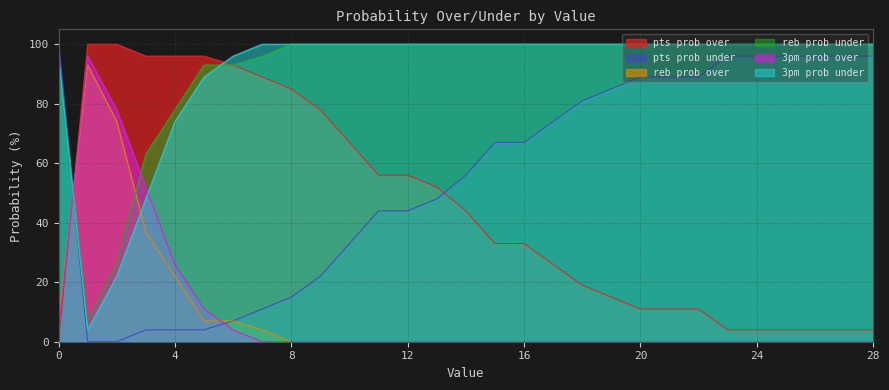

How many interior local peaks does the reb prob over series have?

1